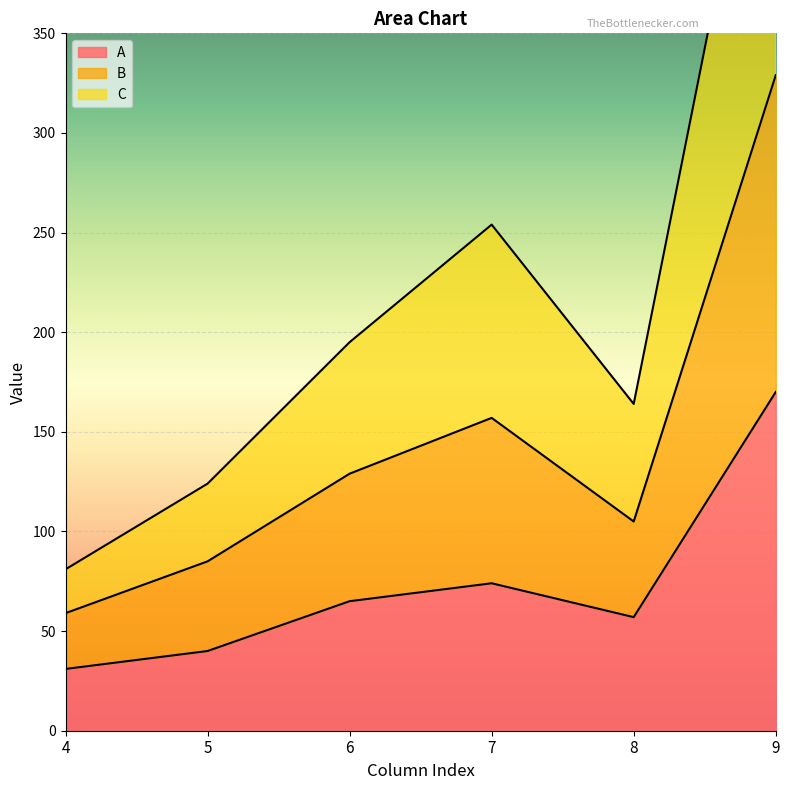

The value of A at 8 is 98. True or false?

False